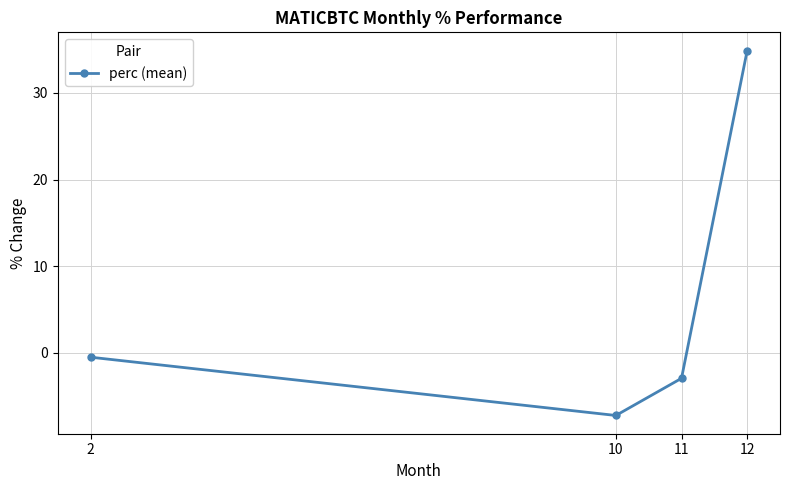

How many interior local valleys (lower than both neighbors) does the data have?

1